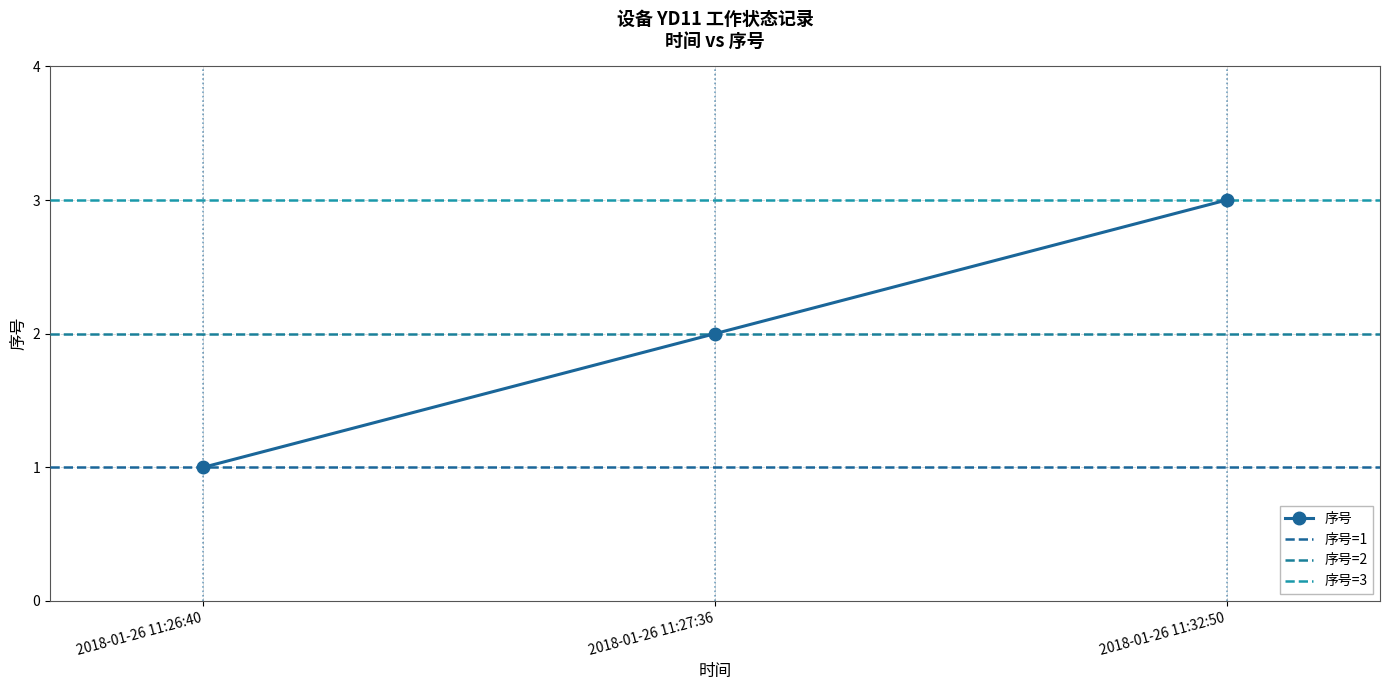

The value at 2018-01-26 11:32:50 is 2. True or false?

False